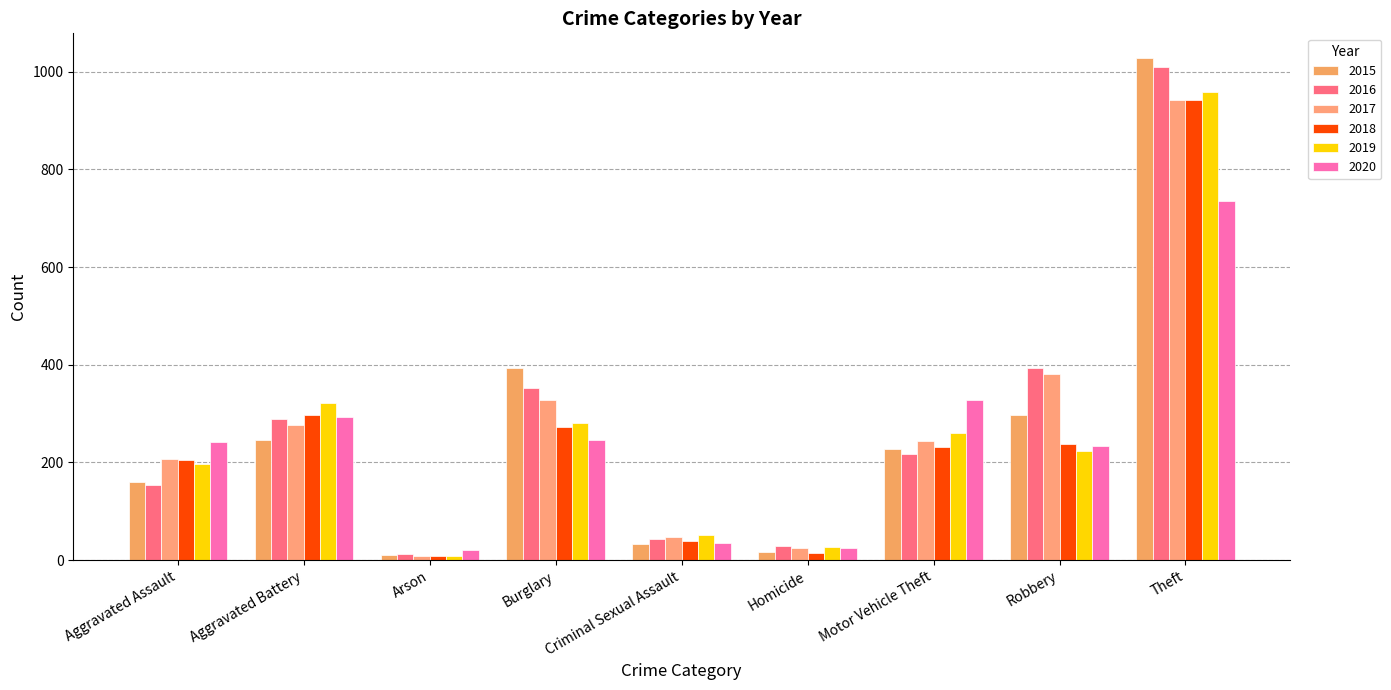

What is the total value across all series at Theft?

5613